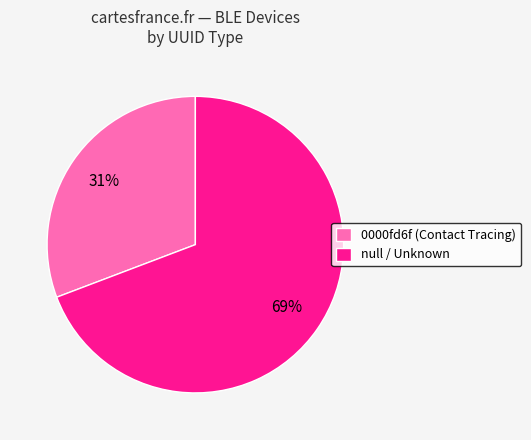

Which category accounts for the majority?

null / Unknown